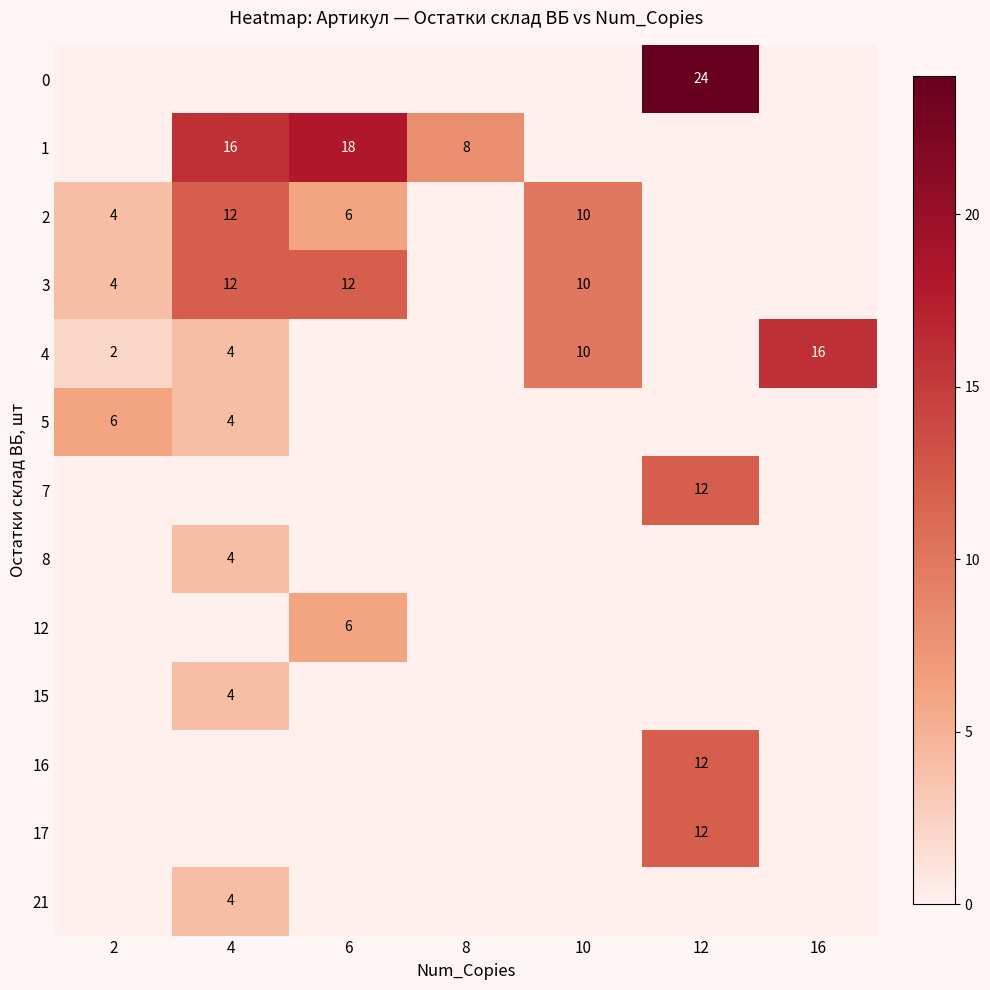

Is it true that 4 equals 5 at 4?

False